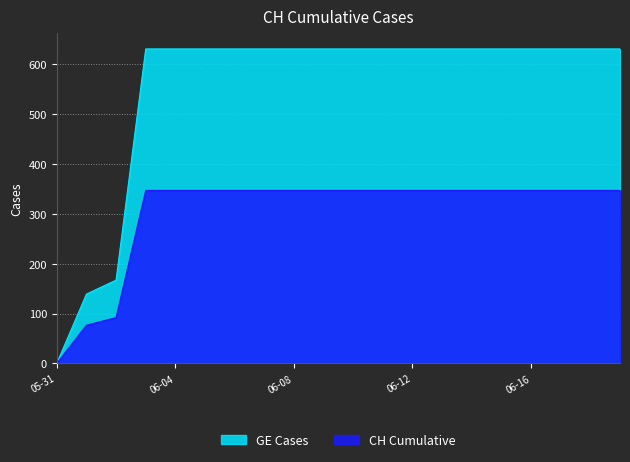

What is the maximum value for CH Cumulative?

347.1